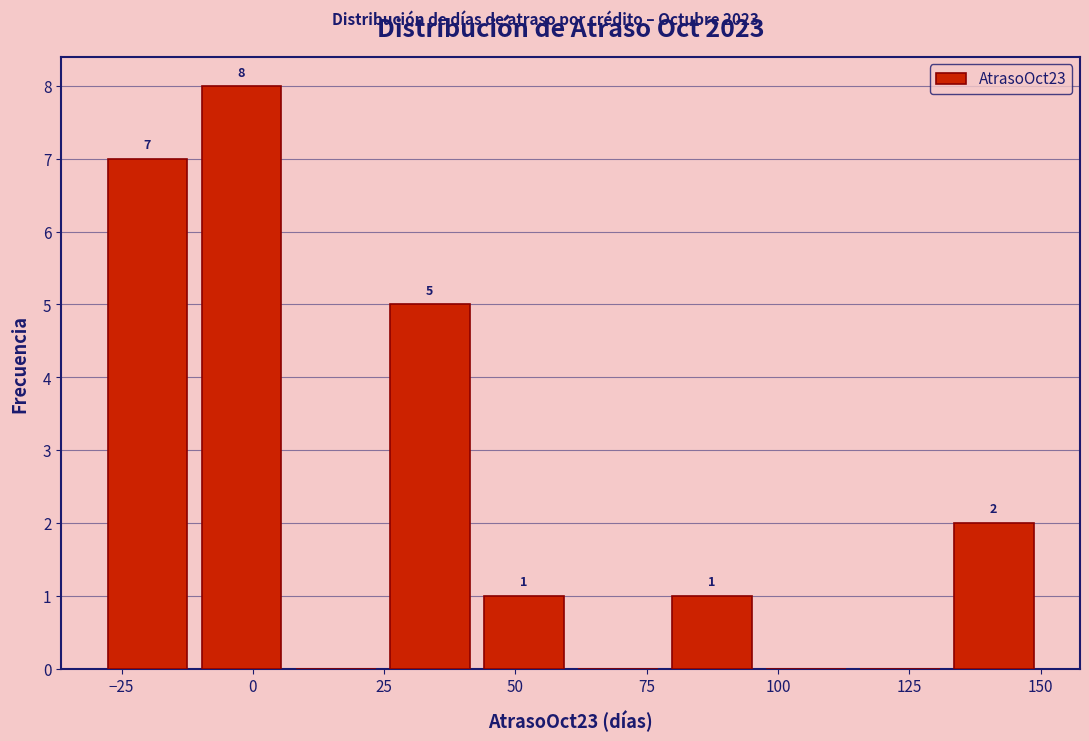

Read against the x-axis, roughly where is the centre of the tallest bar?

0